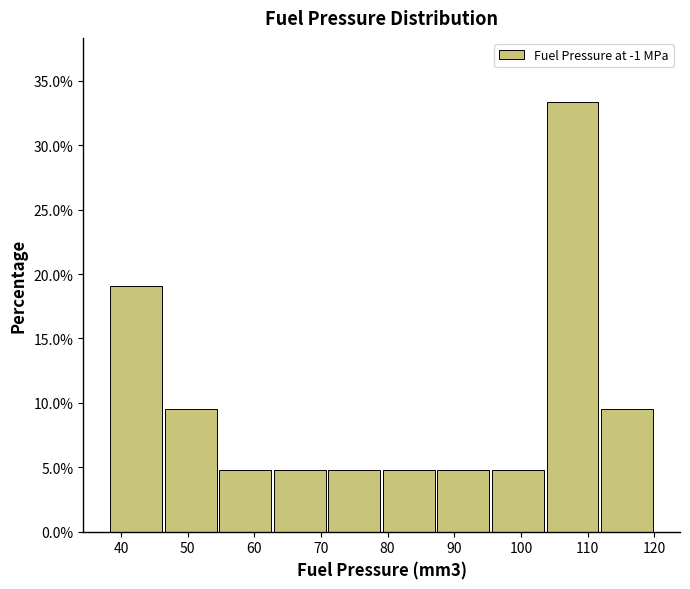

Over which range of the x-axis is the bar tallest?

104 to 112